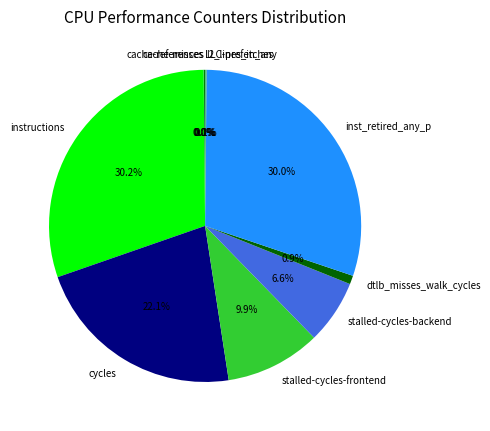

Approximately how many times larger is the value at stalled-cycles-frontend compared to stalled-cycles-backend?

1.5